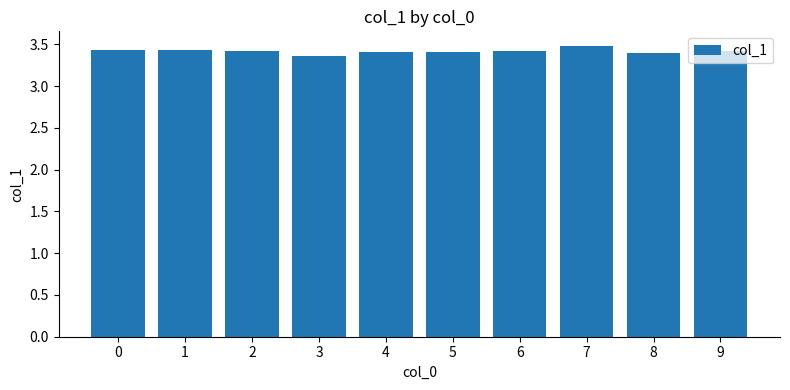

Count the values in the range 3 to 4.

10